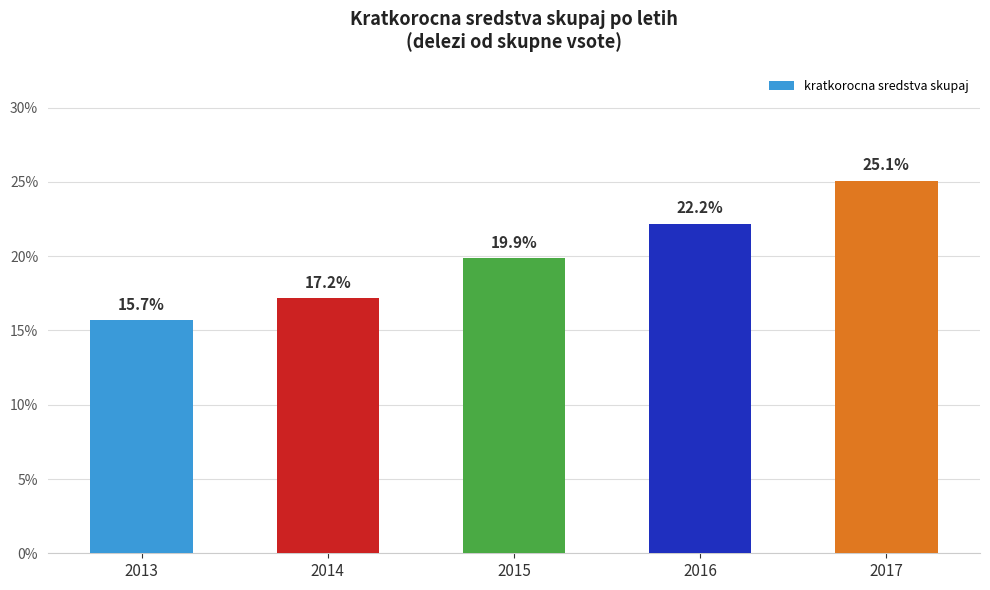

Reading left to right, what are all the values shown in this chart?

15.7	17.2	19.9	22.2	25.1